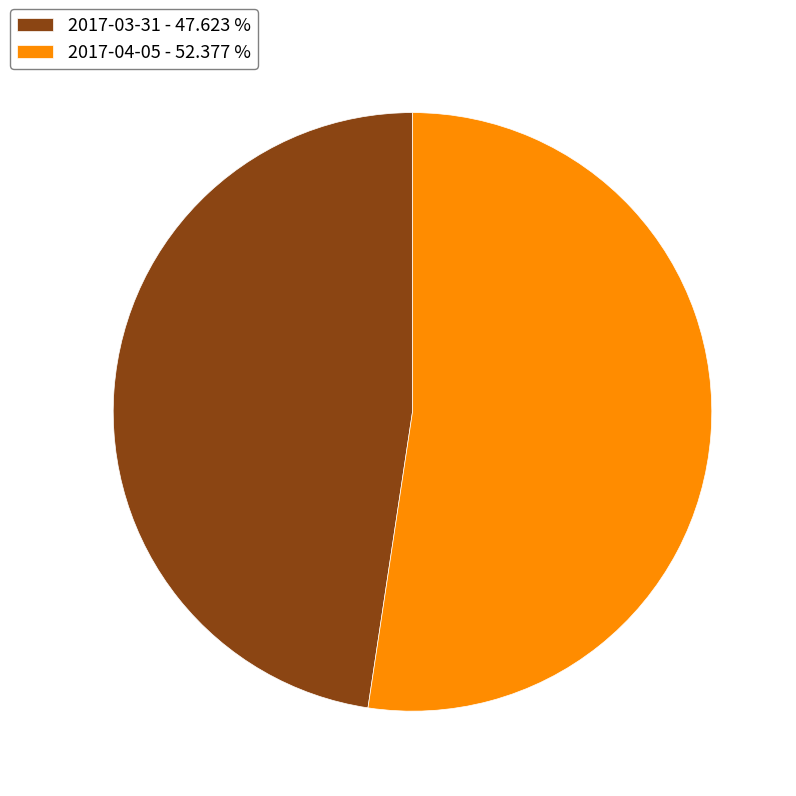

Is the sum of 2017-03-31 - 47.623 % and 2017-04-05 - 52.377 % greater than half?

Yes